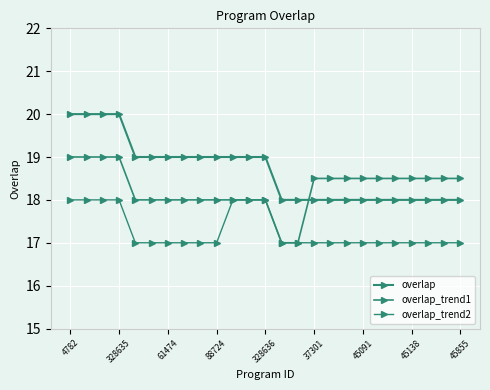

Which series has the largest range (max minus min)?

overlap